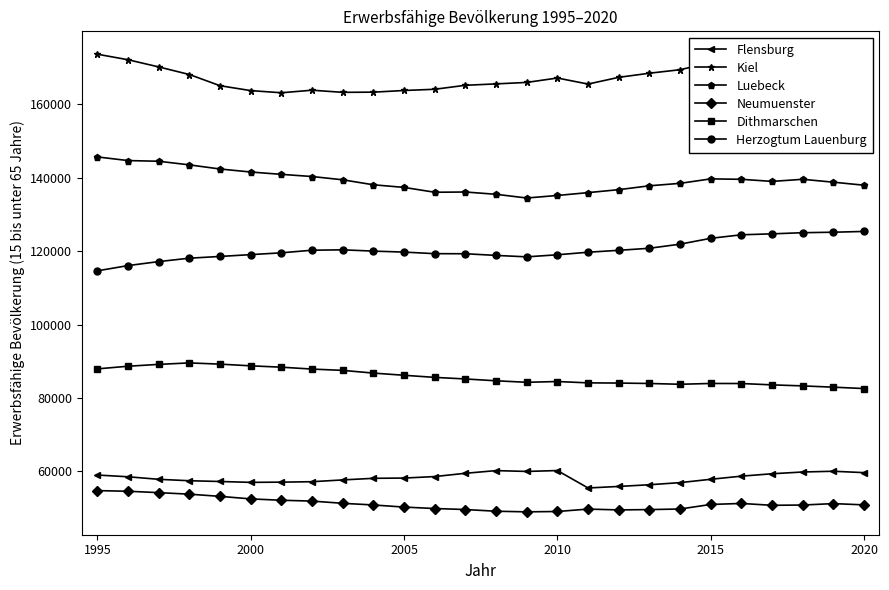

What is the greatest value displayed?

173615